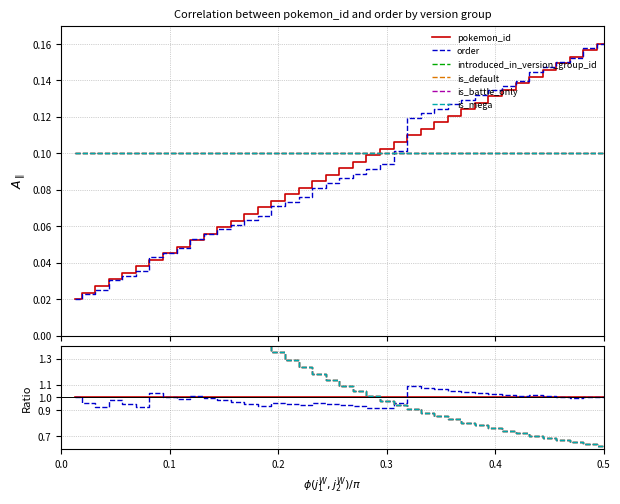

What value does the pokemon_id series have at 38?

1.0